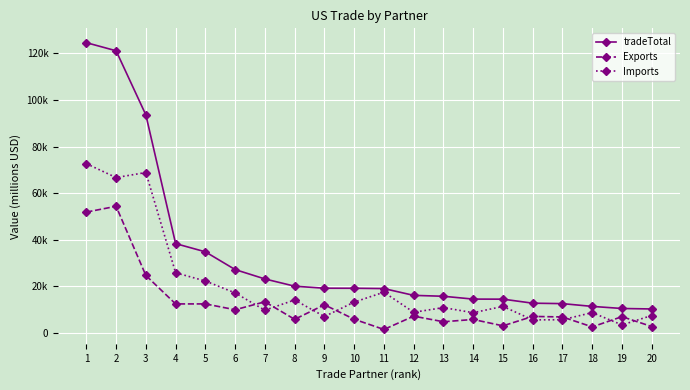

The Exports series shows 3915 at 20. True or false?

False